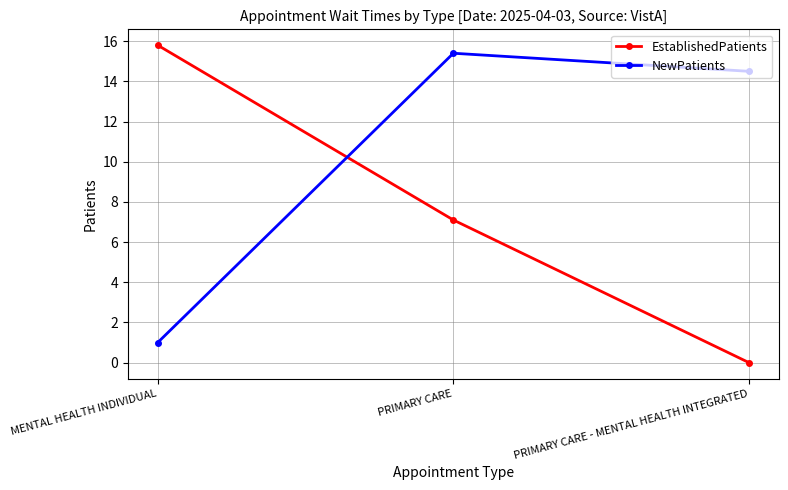

At how many categories does at least one series exceed 12?

3